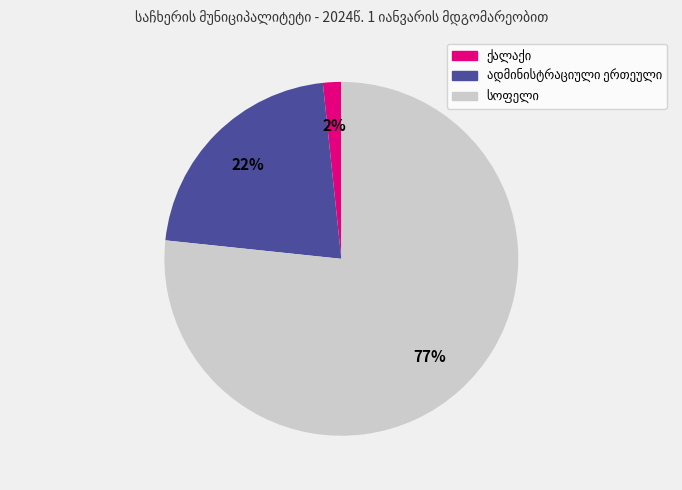

How many slices are in this pie chart?

3